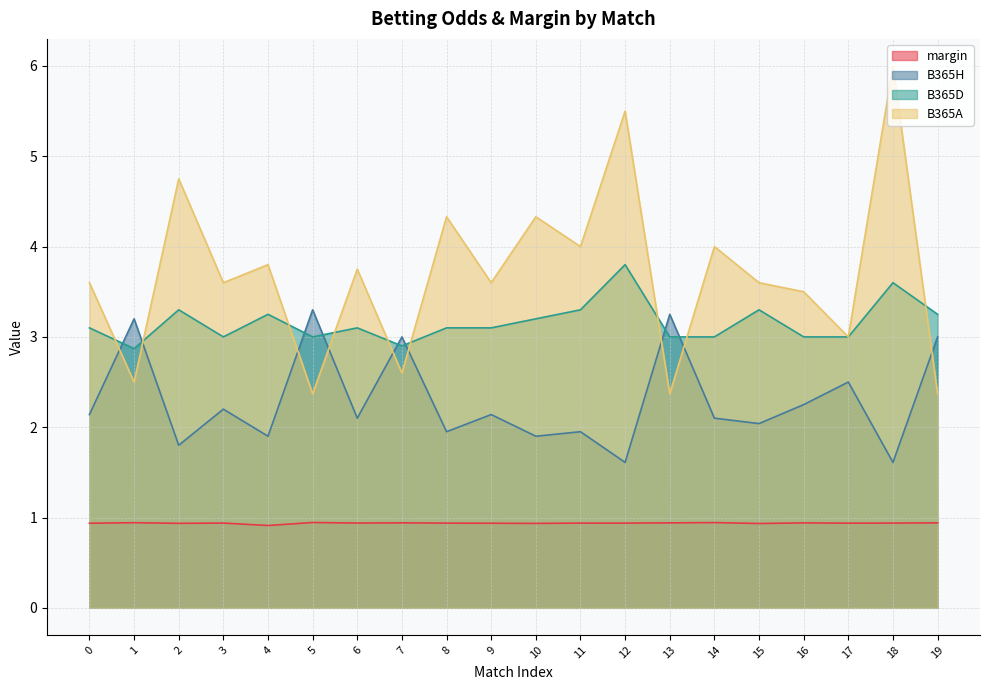

How many lines are shown in the chart?

4